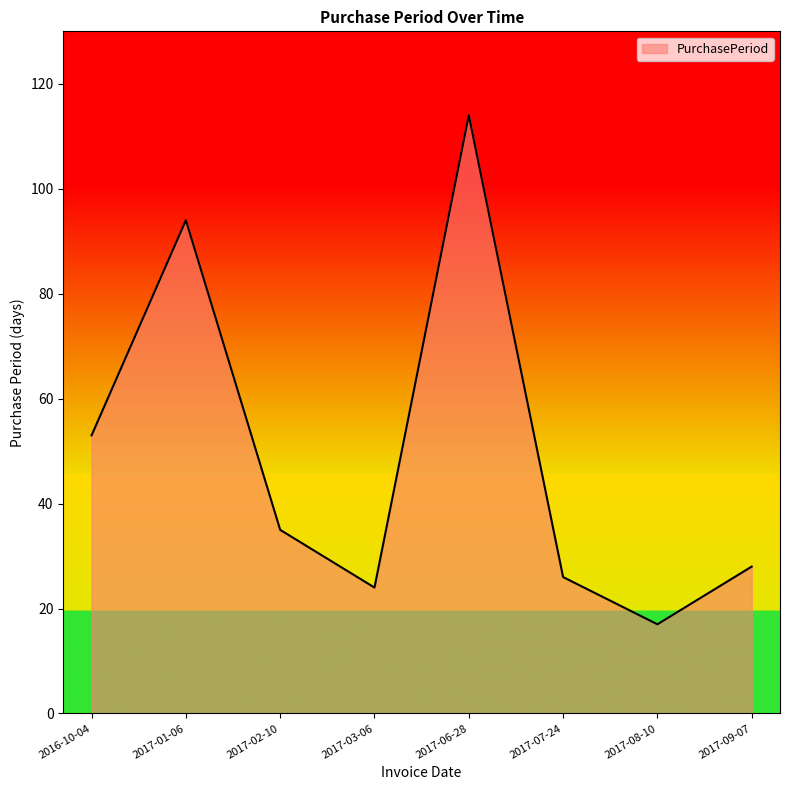

What is the minimum value shown in the chart?

17